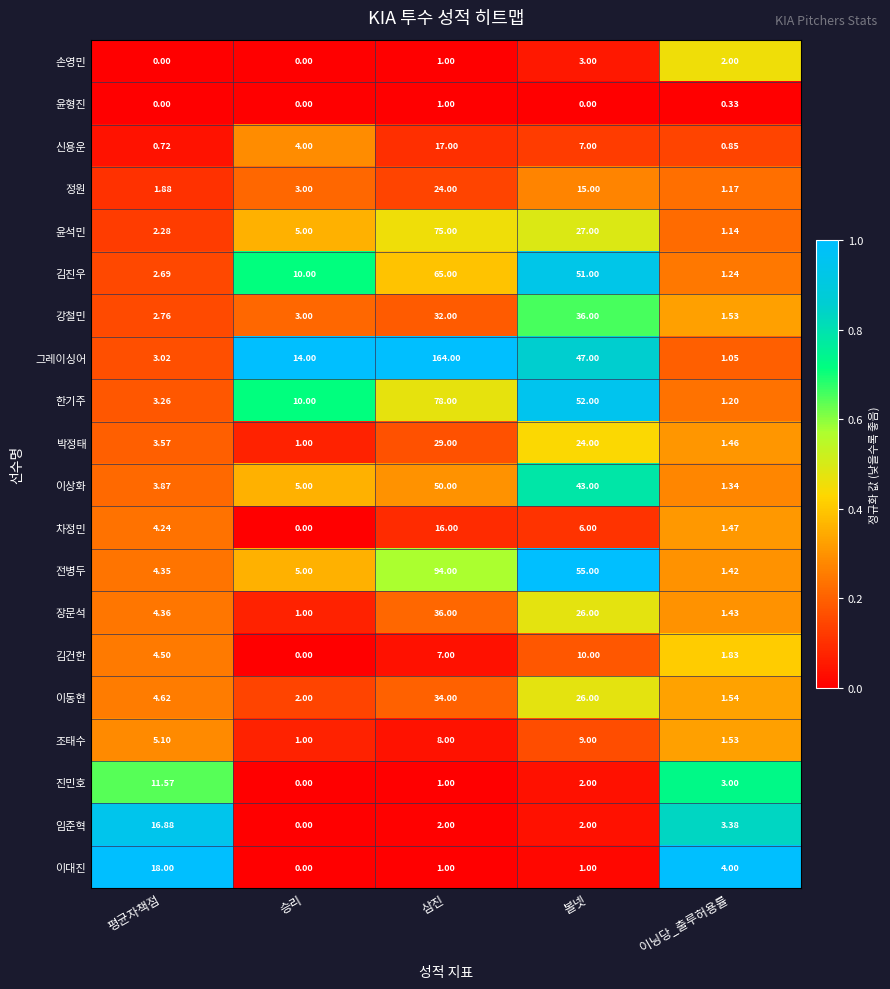

Is the value of 임준혁 at 볼넷 greater than the value of 강철민 at 이닝당_출루허용률?

Yes